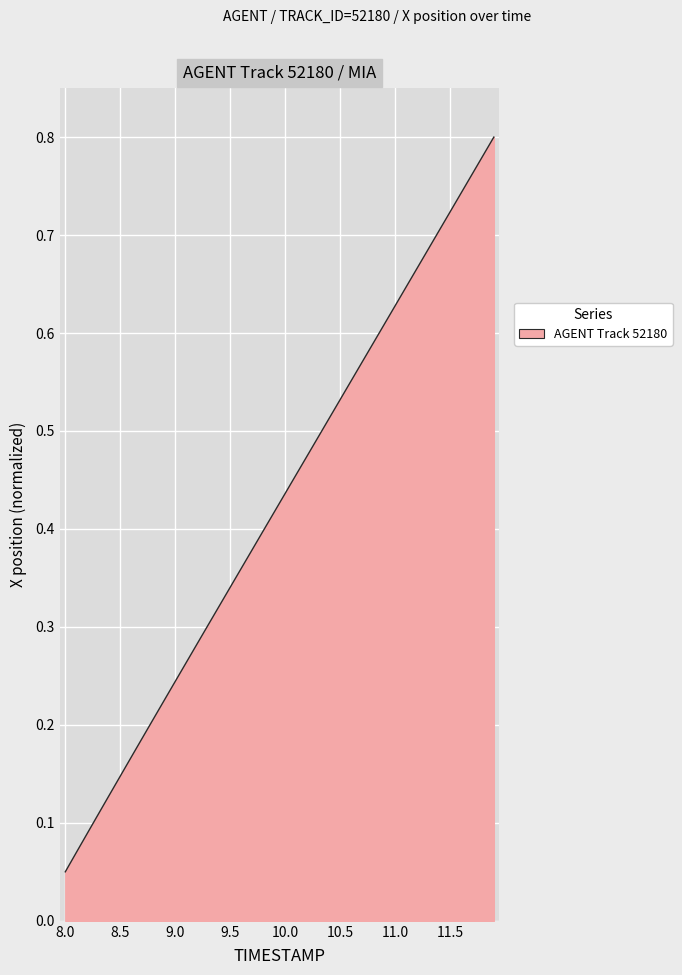

Count the number of data series in this chart.

1